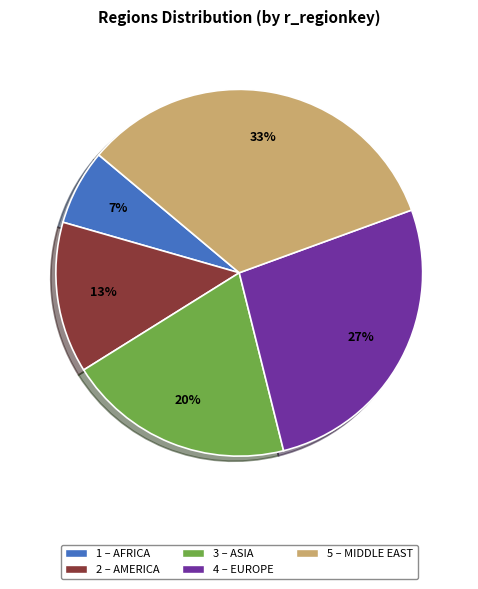

Is there a majority slice in this chart?

No